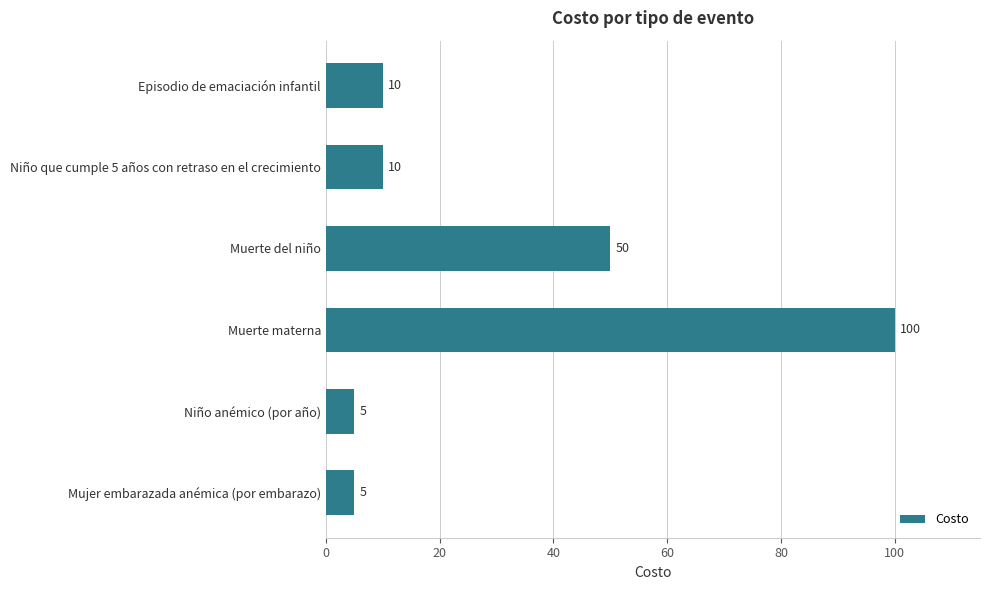

What is the ratio of the value at Episodio de emaciación infantil to the value at Niño anémico (por año)?

2.0